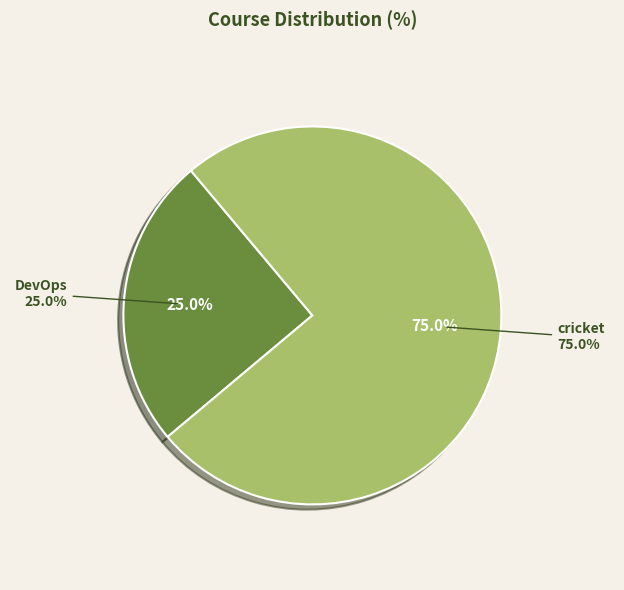

How much of the chart is everything except DevOps?

75.0%